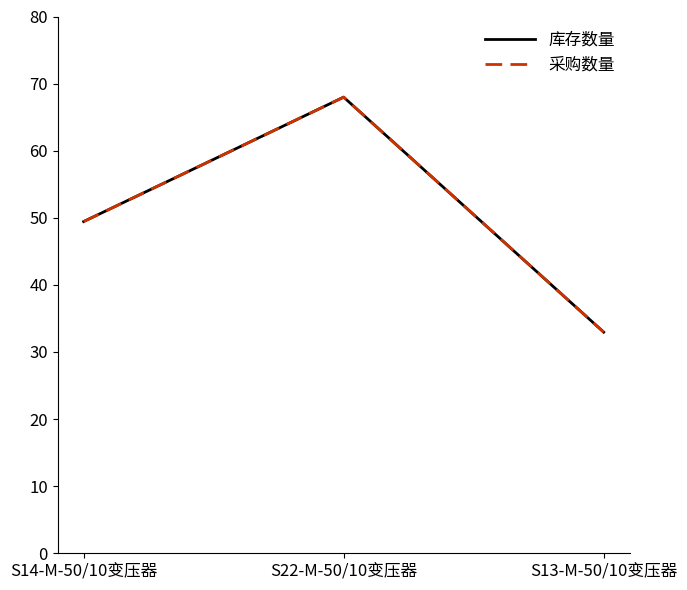

What is the label of the 3rd point from the left?

S13-M-50/10变压器